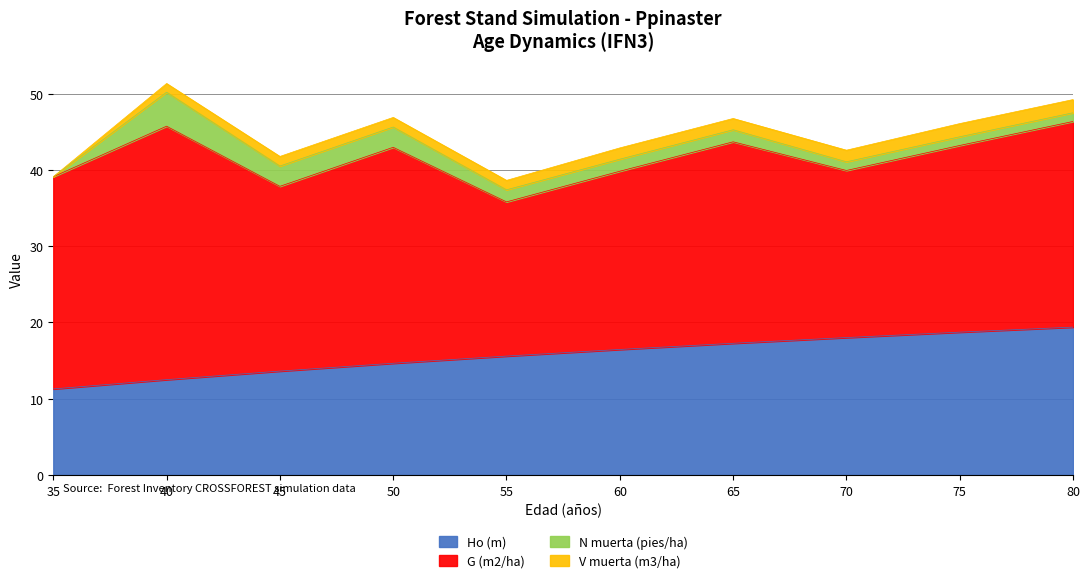

At which category is the sum across all series the highest?

40